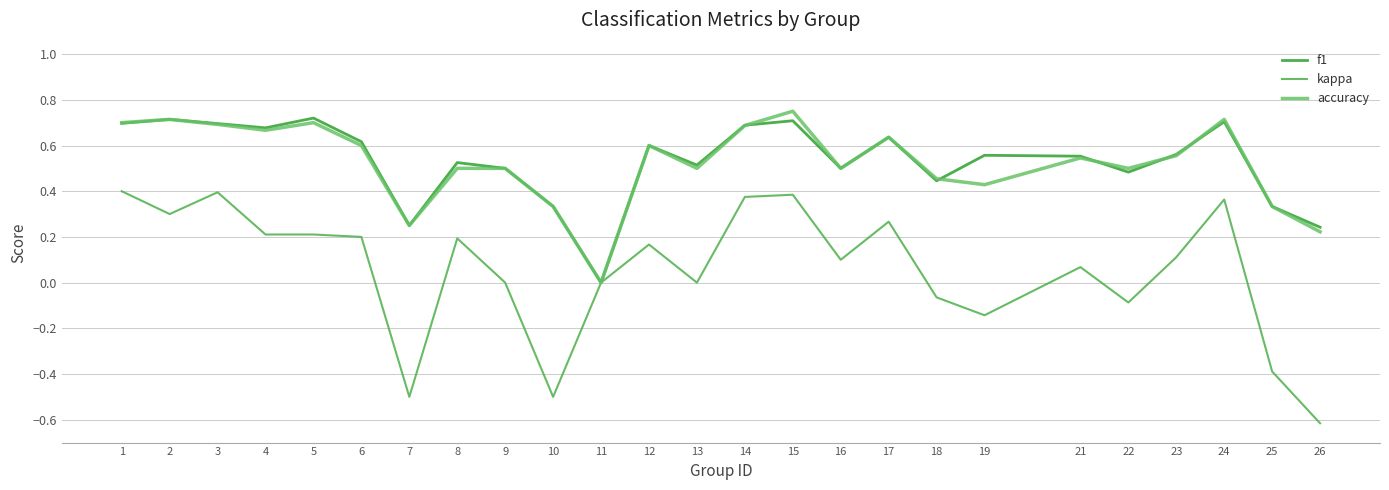

List the series in order of their peak value, highest first.

accuracy, f1, kappa